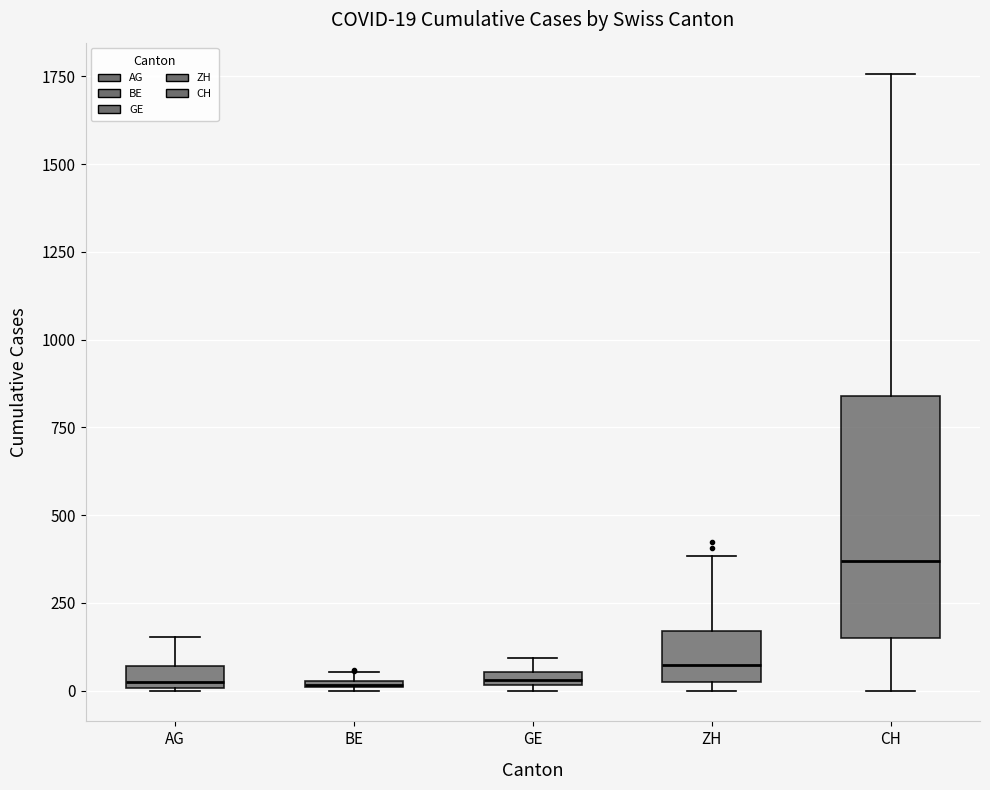

Comparing the boxes themselves (not the whiskers), which one is the tallest?

CH